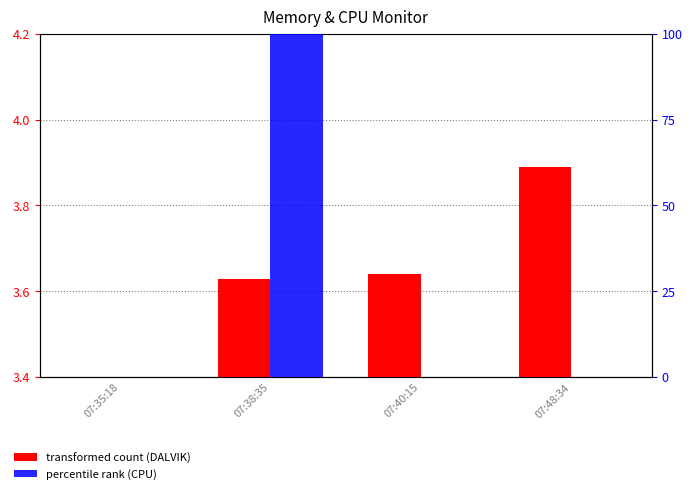

Count the transformed count (DALVIK) values in the range 3 to 4.

4